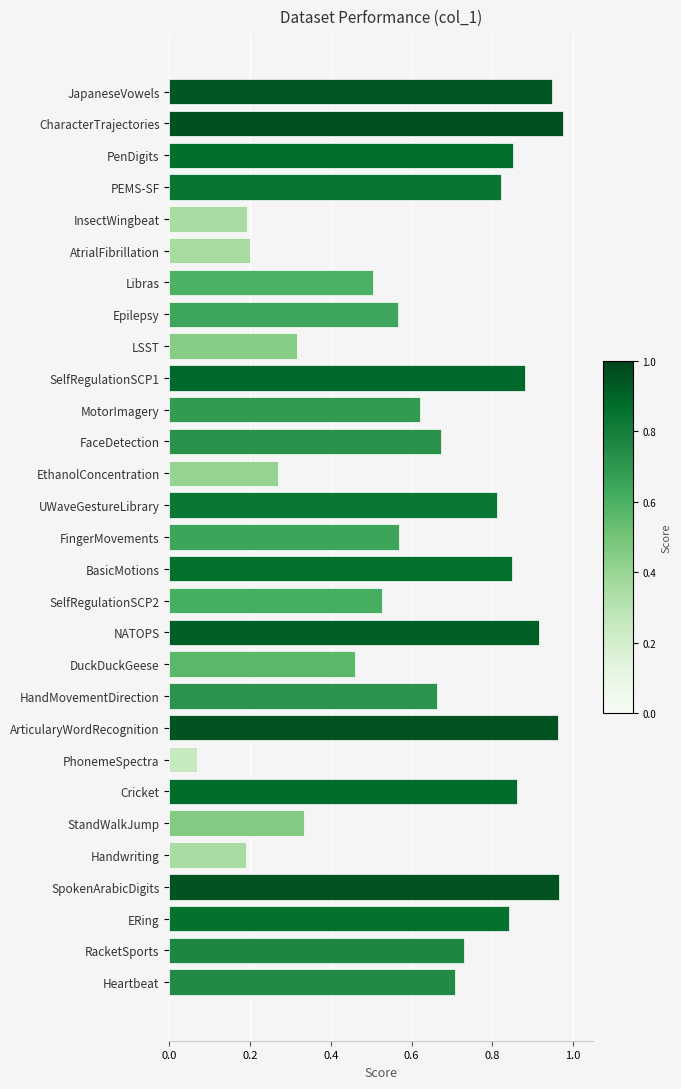

At which category does the chart reach its minimum across all series?

PhonemeSpectra